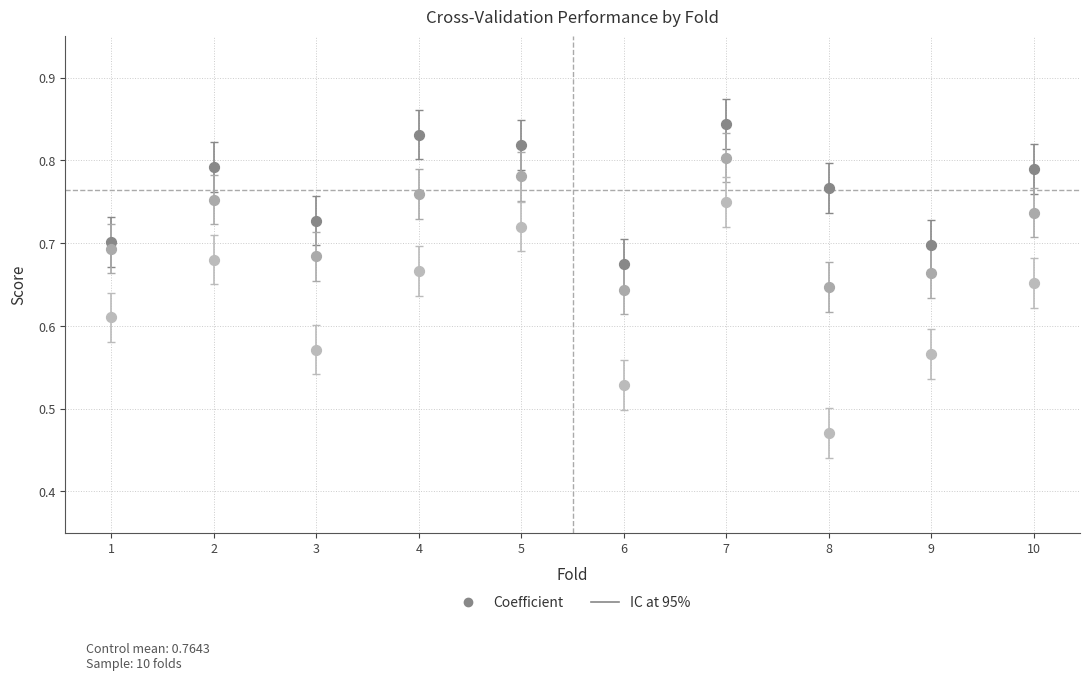

Across all data points, what is the range of X values (max minus min)?

9.0